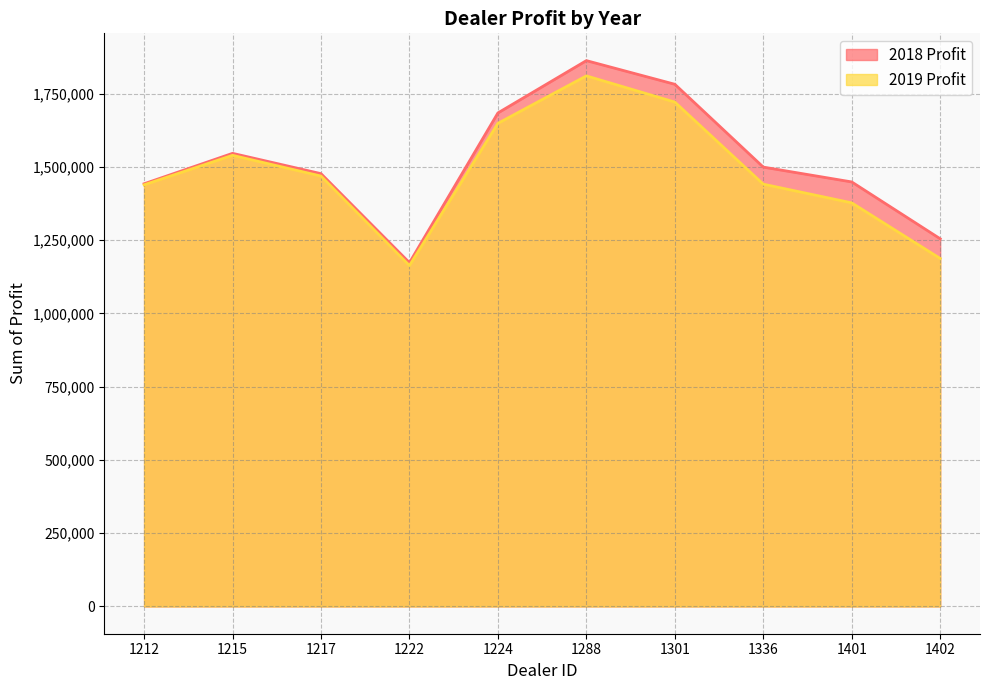

Rank the series at 1217 from lowest to highest value.

2019 Profit, 2018 Profit